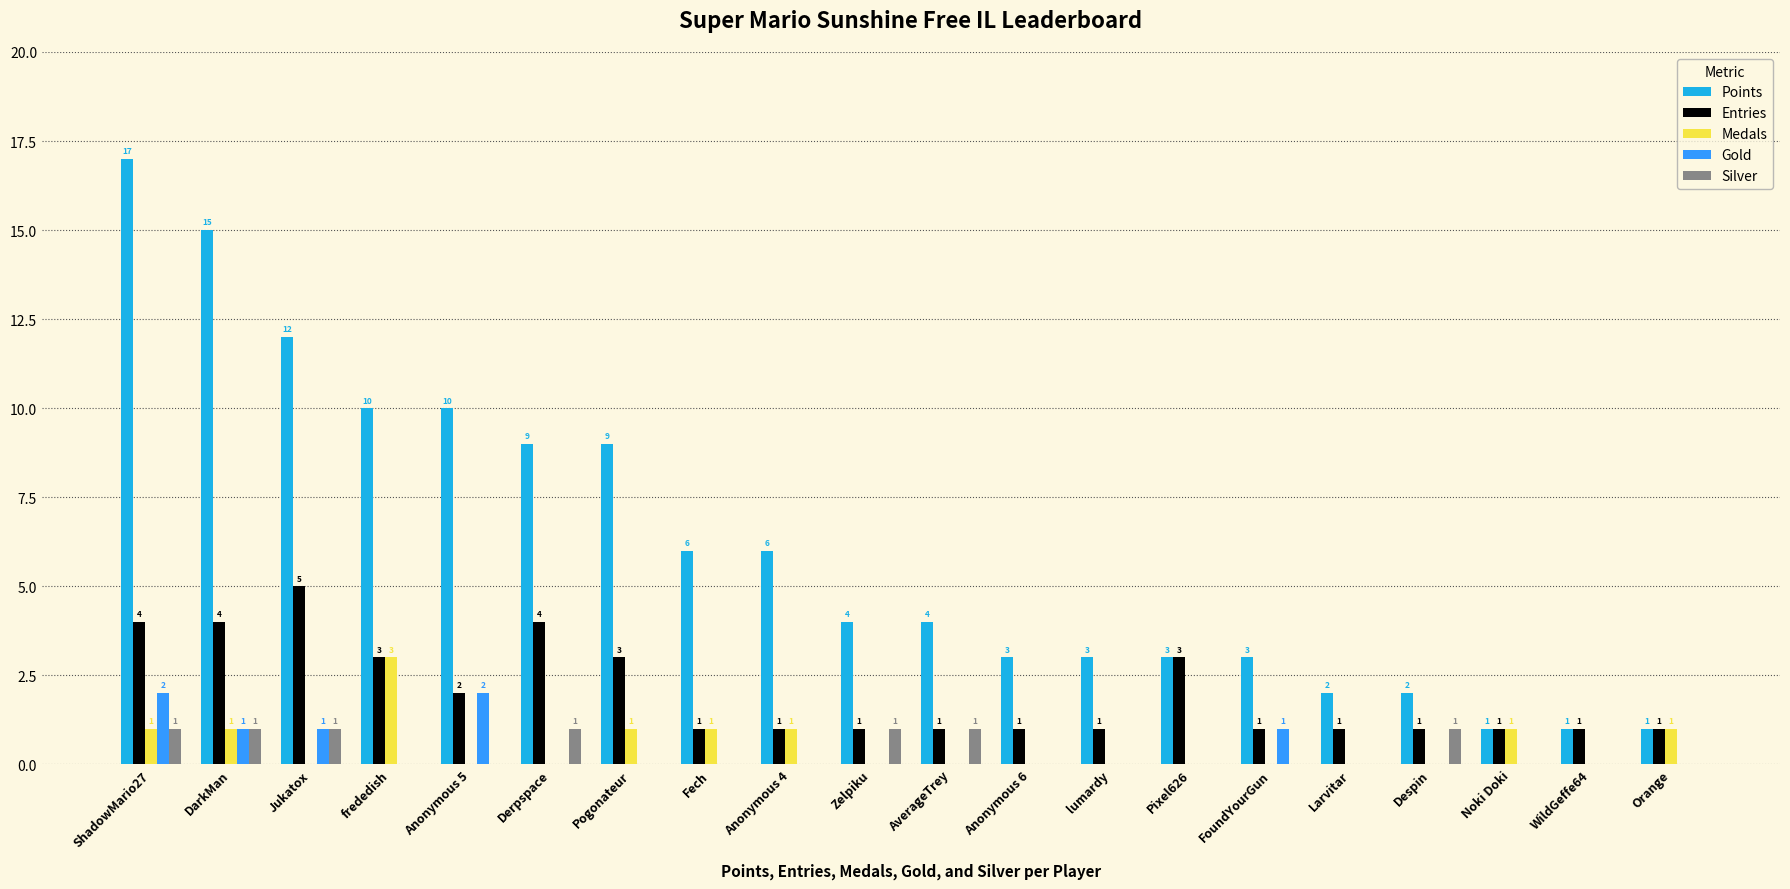

Which series has the largest total across all categories?

Points